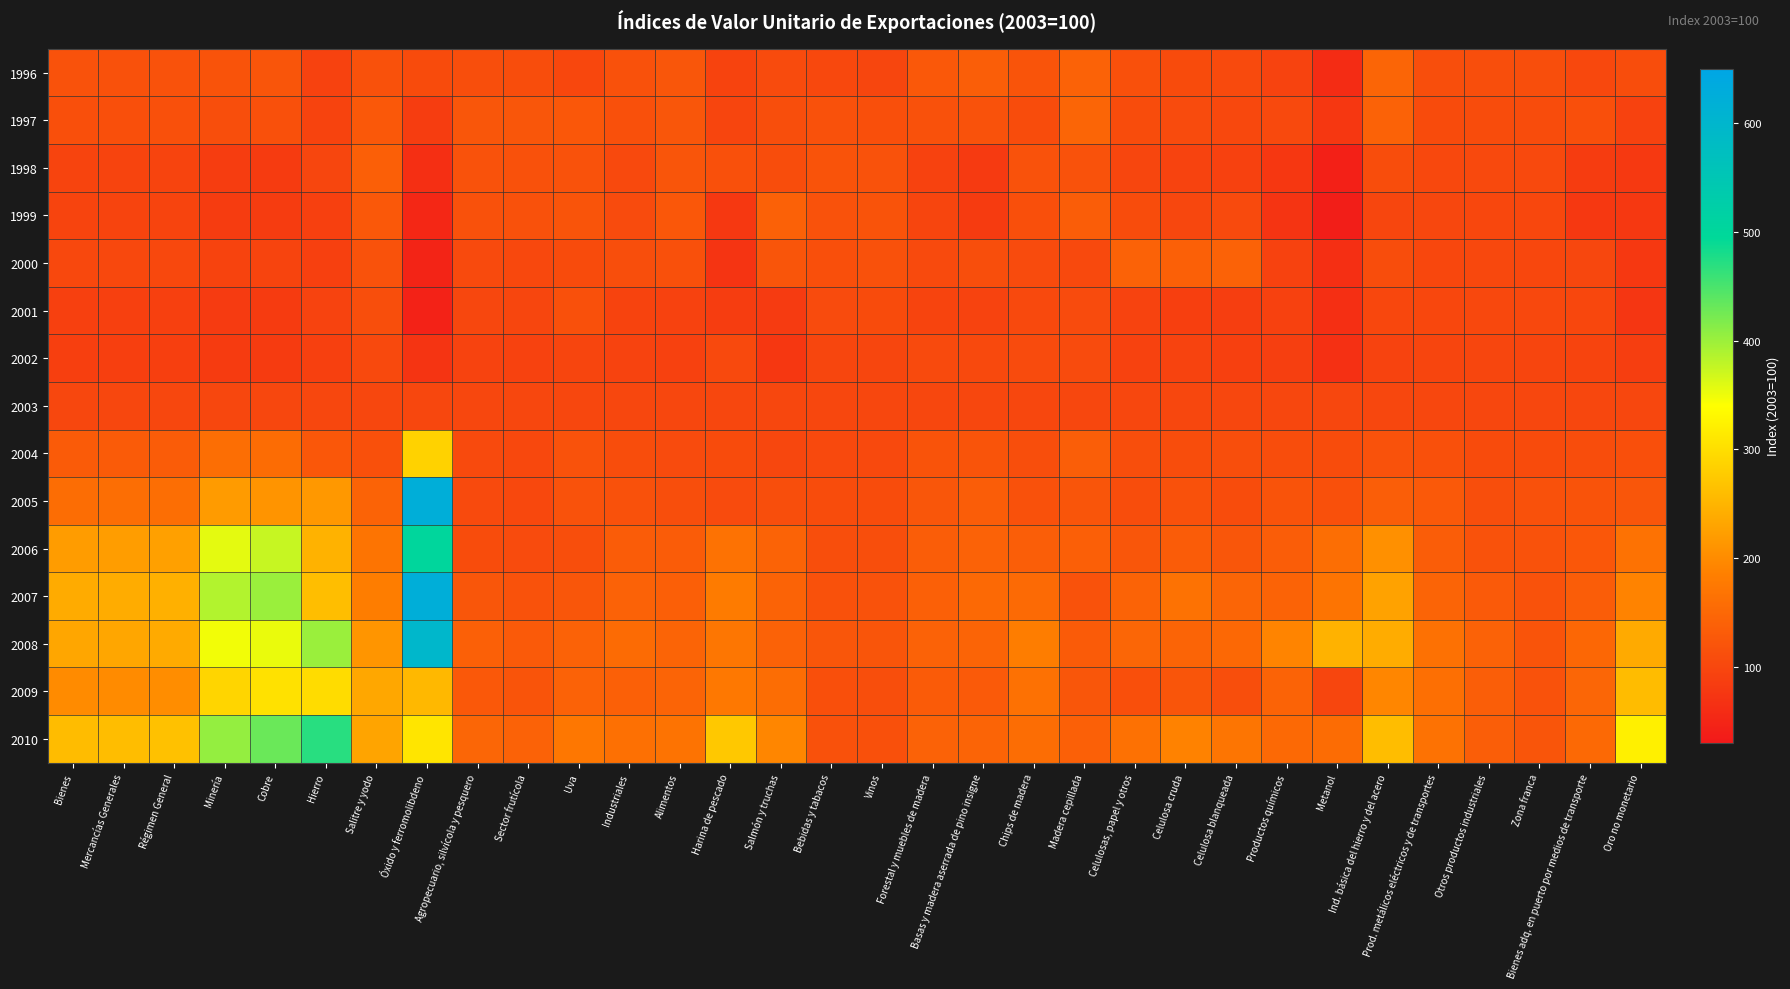

What is the smallest value displayed?

37.4